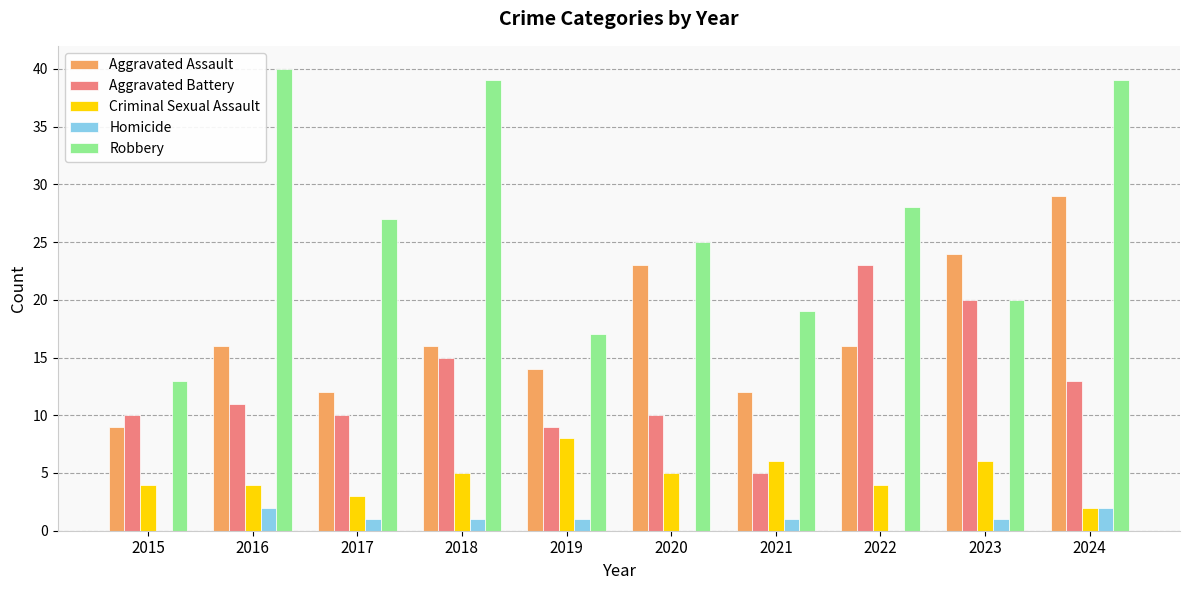

What is the sum of all Criminal Sexual Assault values?

47